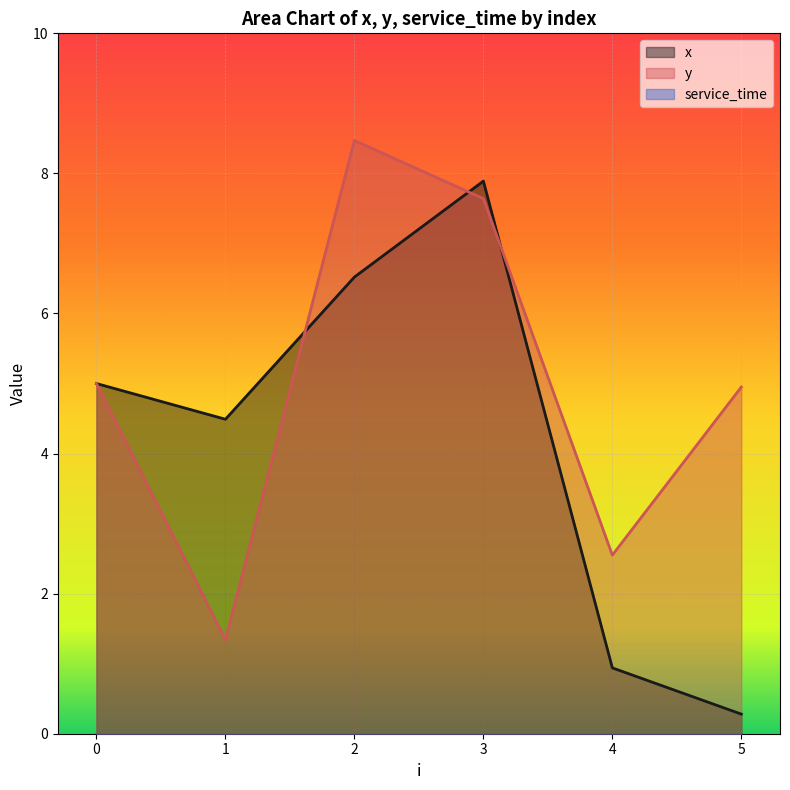

How many interior local valleys does the y series have?

2